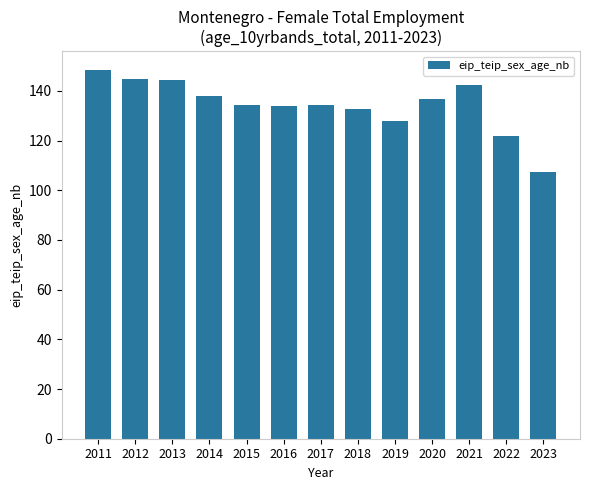

What is the value of the 13th bar from the left?

107.2